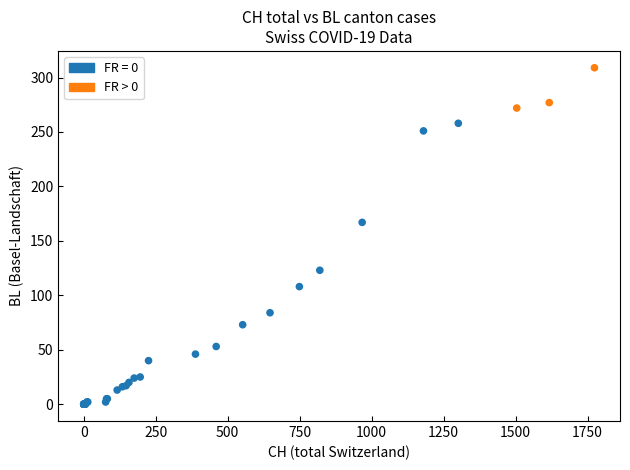

What Y value in the scatter plot is closest to 154?

167